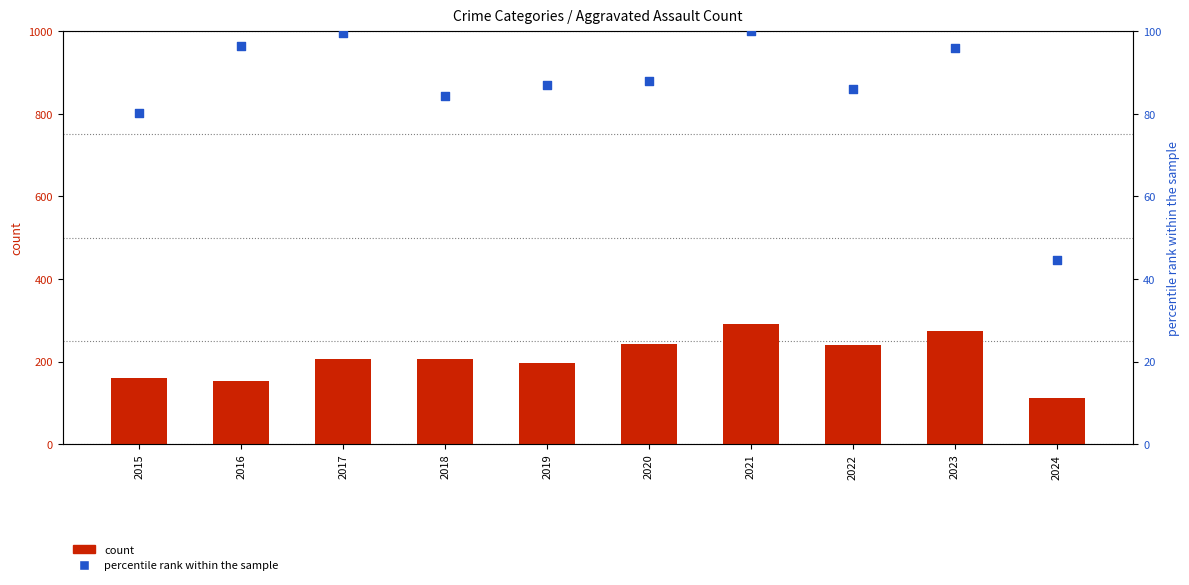

Which series has the largest total across all categories?

Aggravated Assault